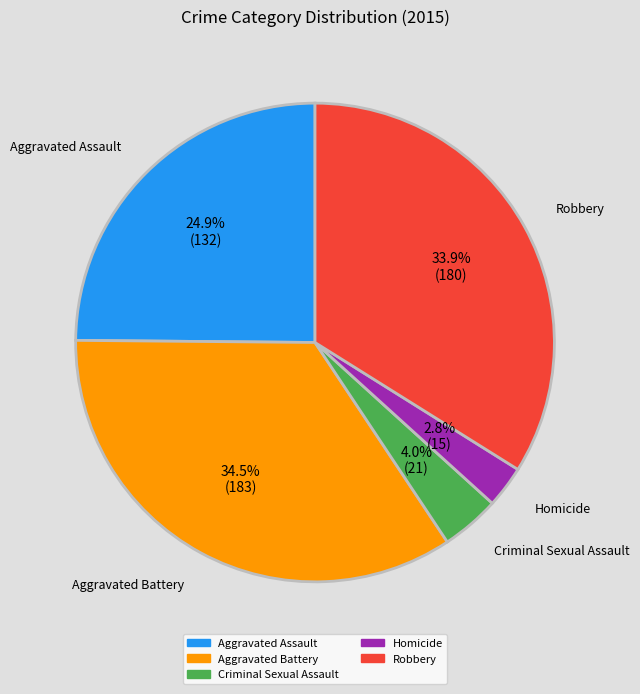

To the nearest percent, what is the combined percentage of Homicide and Aggravated Assault?

28%